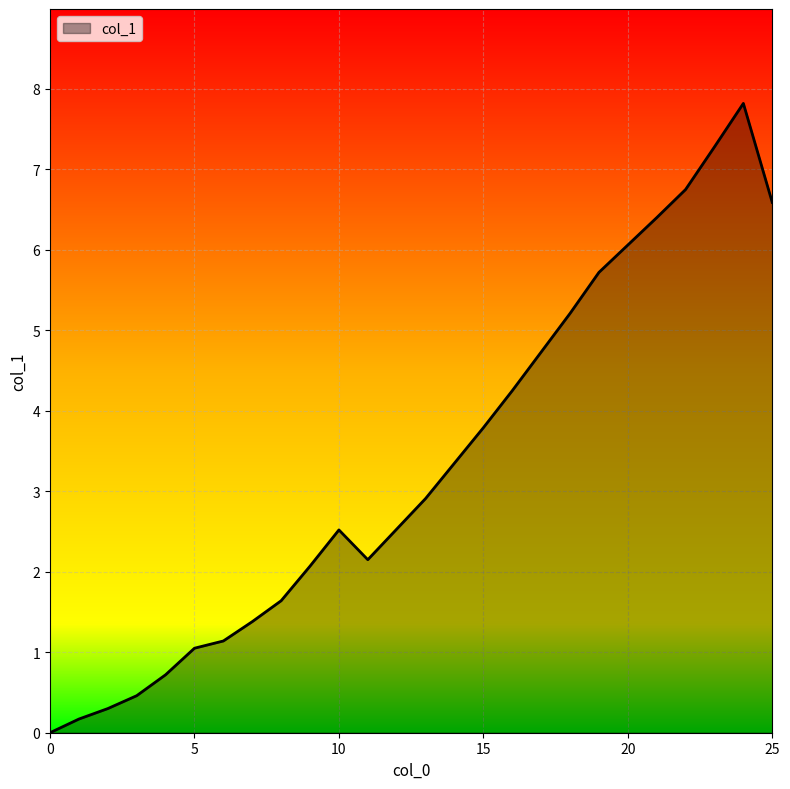

What is the maximum value shown in the chart?

7.8